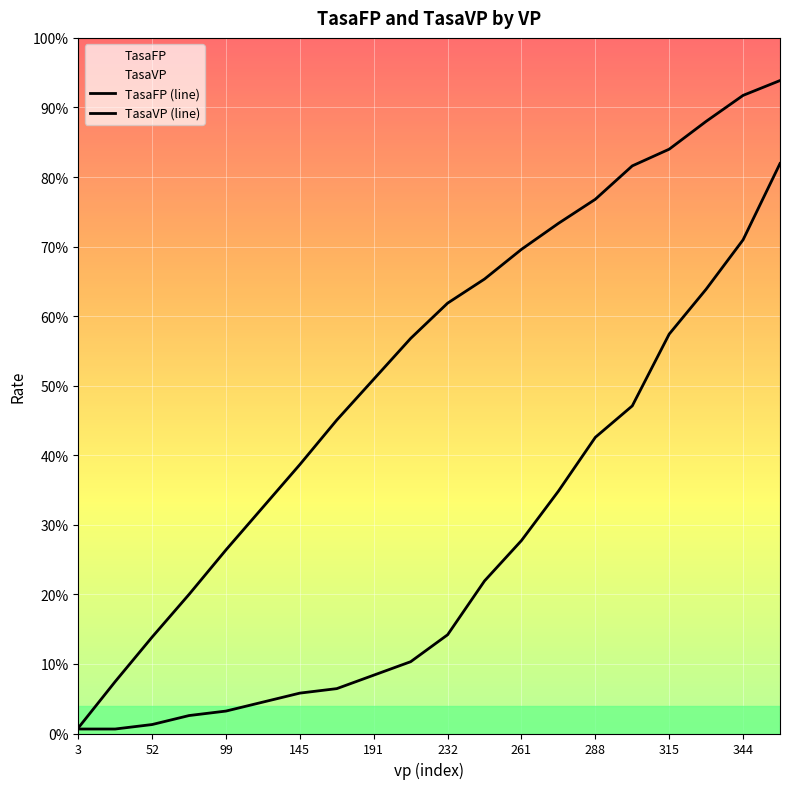

What is the difference between the maximum and minimum values in the TasaVP (line) series?

0.9